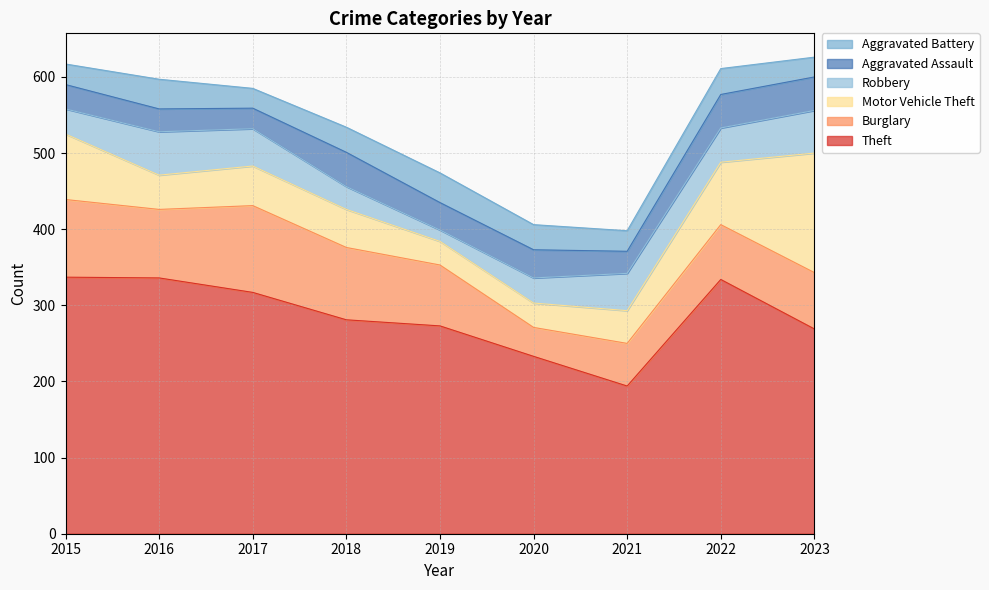

At how many categories does at least one series exceed 287?

4